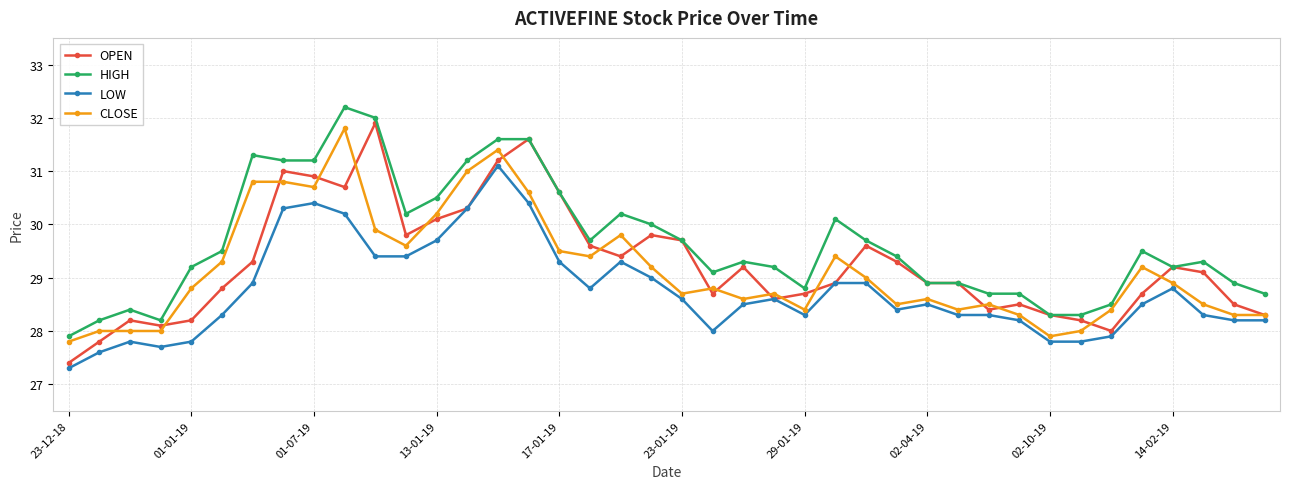

Reading left to right, list all the values displayed in this chart.

OPEN: 27.4	27.8	28.2	28.1	28.2	28.8	29.3	31.0	30.9	30.7	31.9	29.8	30.1	30.3	31.2	31.6	30.6	29.6	29.4	29.8	29.7	28.7	29.2	28.6	28.7	28.9	29.6	29.3	28.9	28.9	28.4	28.5	28.3	28.2	28.0	28.7	29.2	29.1	28.5	28.3
HIGH: 27.9	28.2	28.4	28.2	29.2	29.5	31.3	31.2	31.2	32.2	32.0	30.2	30.5	31.2	31.6	31.6	30.6	29.7	30.2	30.0	29.7	29.1	29.3	29.2	28.8	30.1	29.7	29.4	28.9	28.9	28.7	28.7	28.3	28.3	28.5	29.5	29.2	29.3	28.9	28.7
LOW: 27.3	27.6	27.8	27.7	27.8	28.3	28.9	30.3	30.4	30.2	29.4	29.4	29.7	30.3	31.1	30.4	29.3	28.8	29.3	29.0	28.6	28.0	28.5	28.6	28.3	28.9	28.9	28.4	28.5	28.3	28.3	28.2	27.8	27.8	27.9	28.5	28.8	28.3	28.2	28.2
CLOSE: 27.8	28.0	28.0	28.0	28.8	29.3	30.8	30.8	30.7	31.8	29.9	29.6	30.2	31.0	31.4	30.6	29.5	29.4	29.8	29.2	28.7	28.8	28.6	28.7	28.4	29.4	29.0	28.5	28.6	28.4	28.5	28.3	27.9	28.0	28.4	29.2	28.9	28.5	28.3	28.3